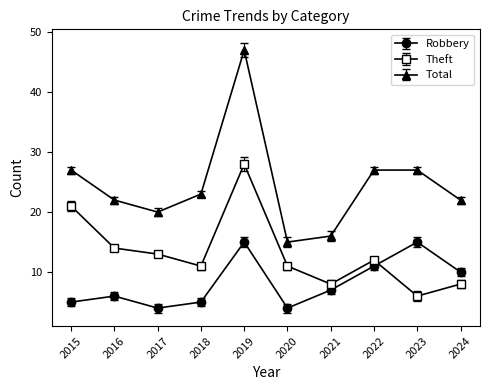

How many data points in Theft are less than 12?

5